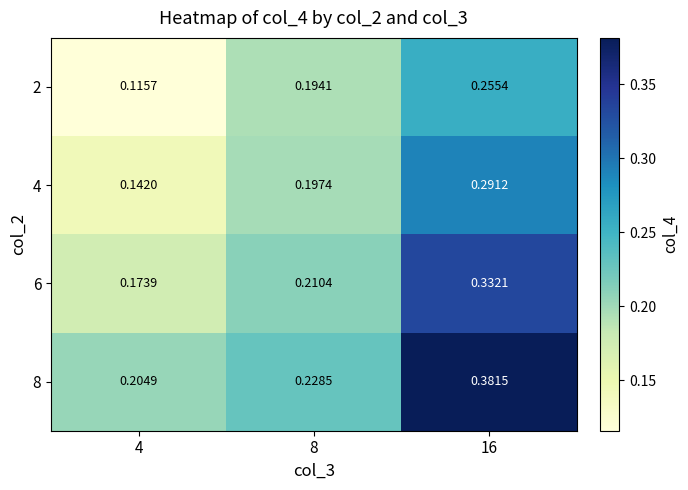

What is the total value across all series at 8?

0.8